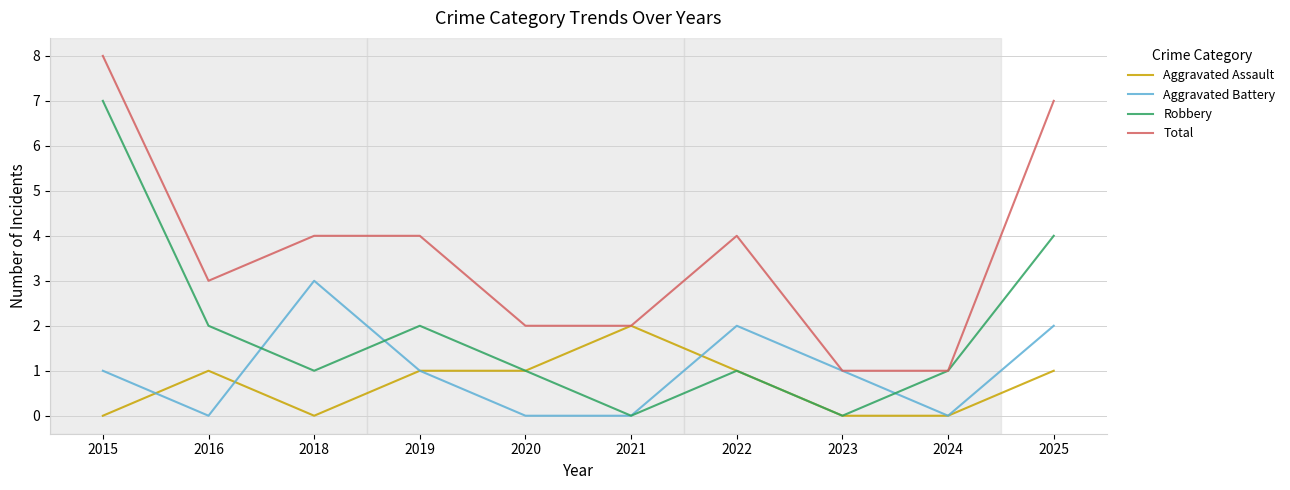

True or false: Total has a value of 3 at 2016.

True